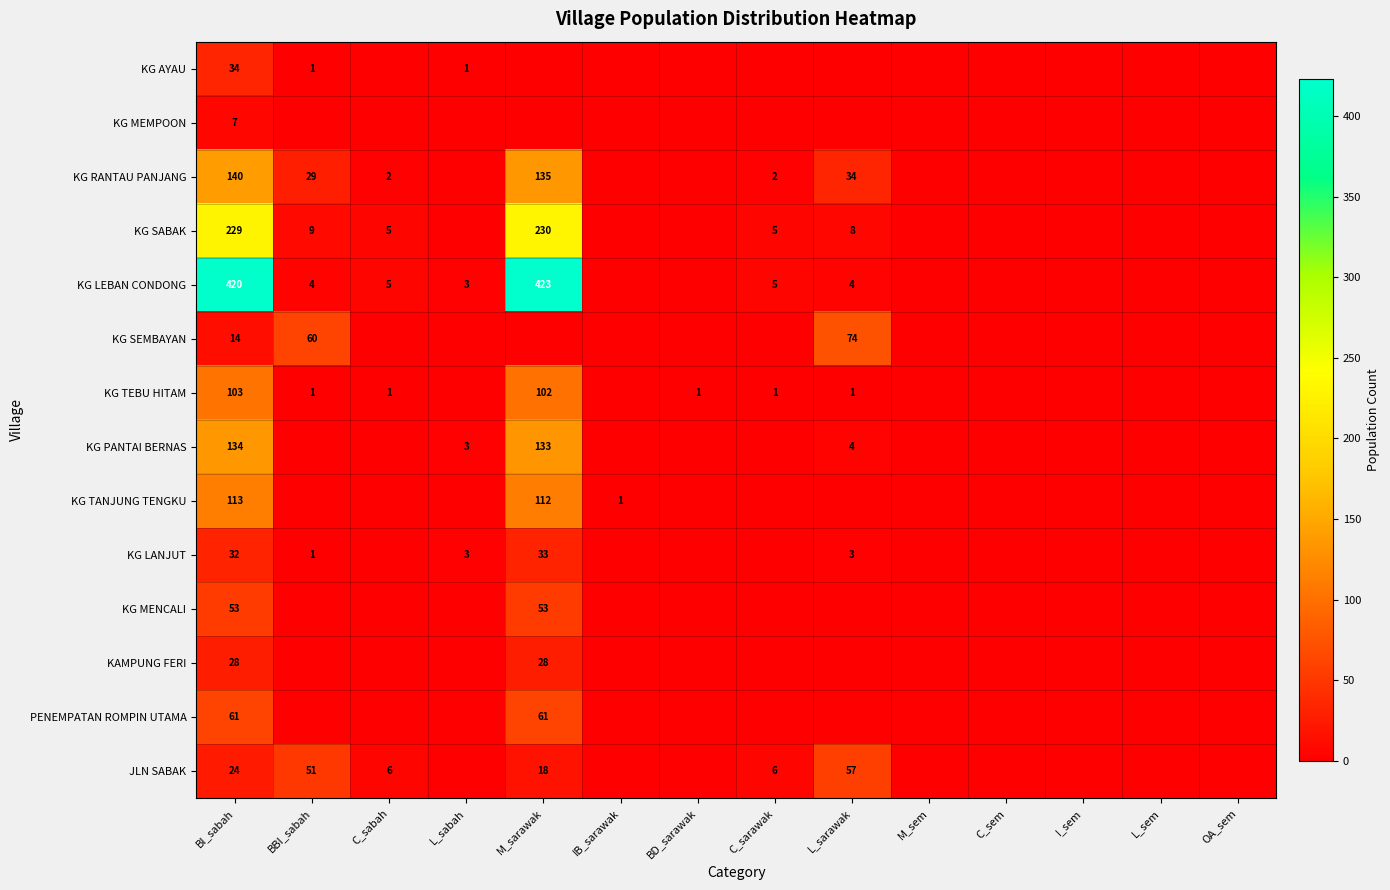

What is the greatest value displayed?

423